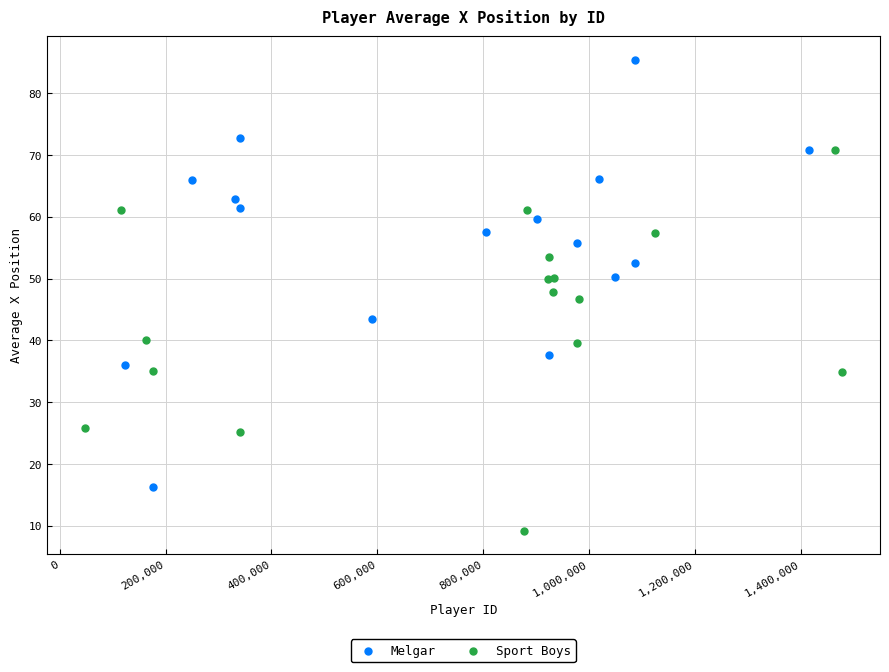

Which series has the widest spread of Y values?

Melgar